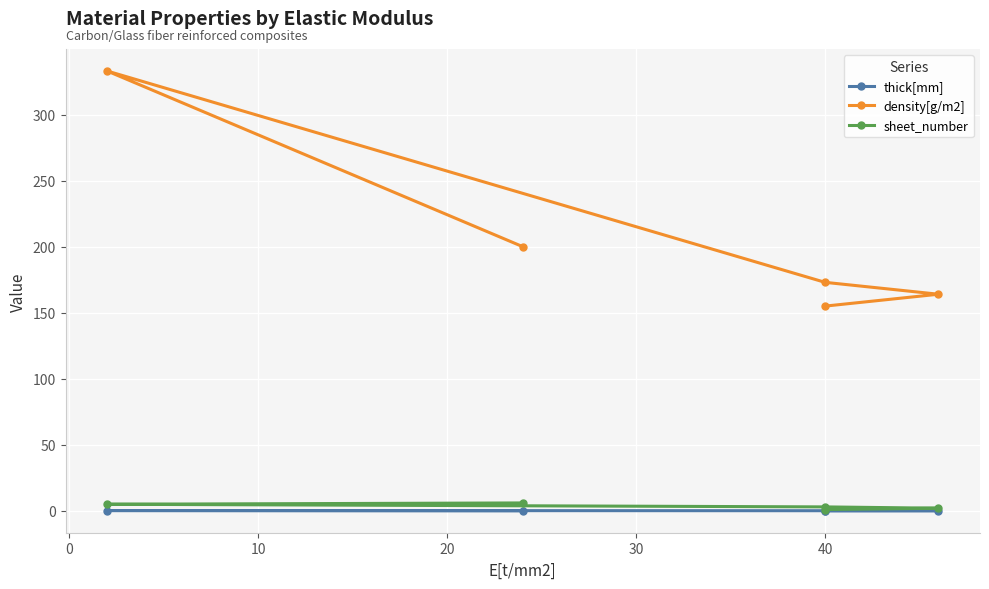

Which series has the largest total across all categories?

density[g/m2]